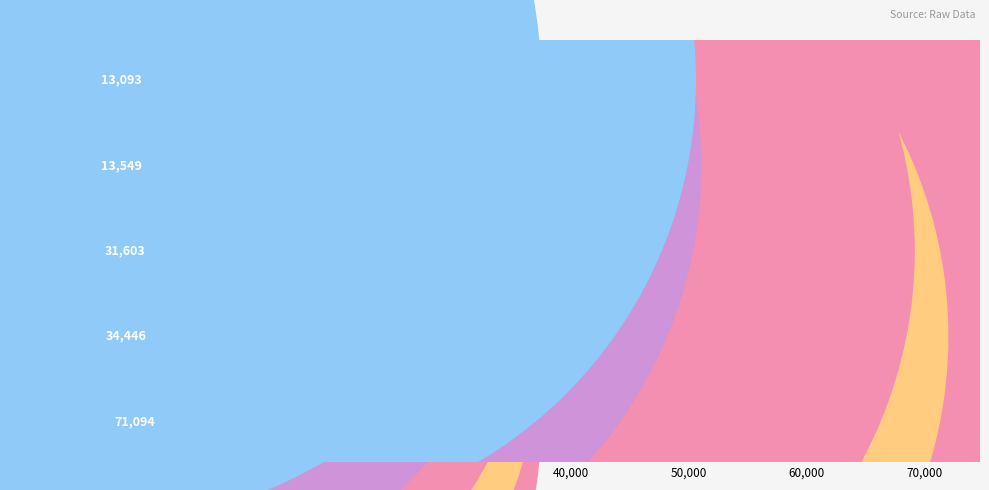

What is the change in value from SNNPR to Harari?

-456